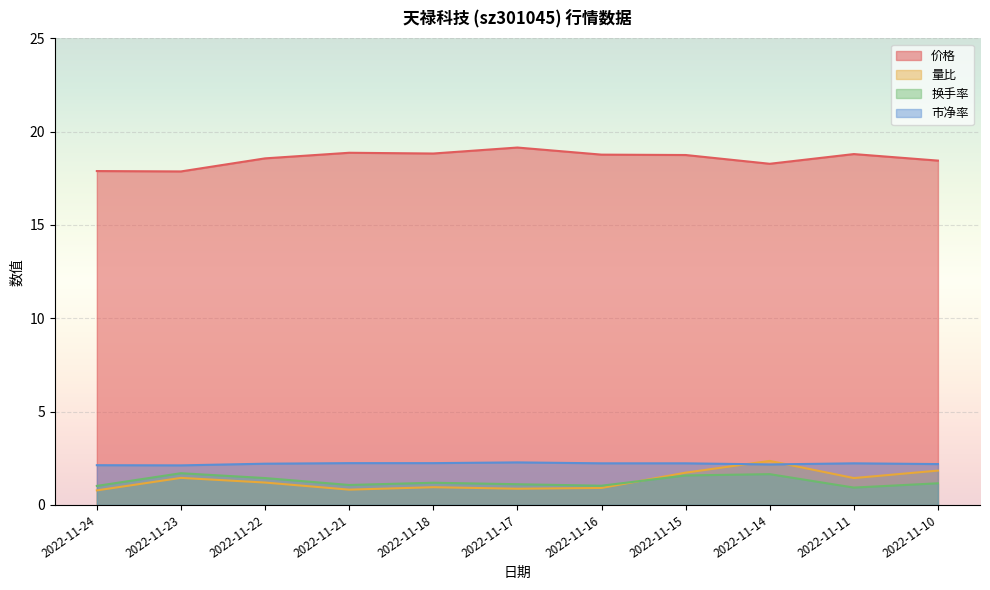

What is the approximate value of 价格 at 2022-11-21?

18.9